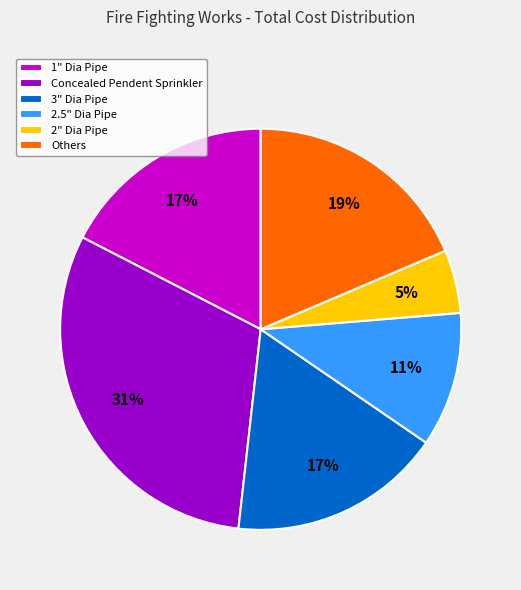

To the nearest percent, what is the difference between the largest and smallest slice percentages?

26%